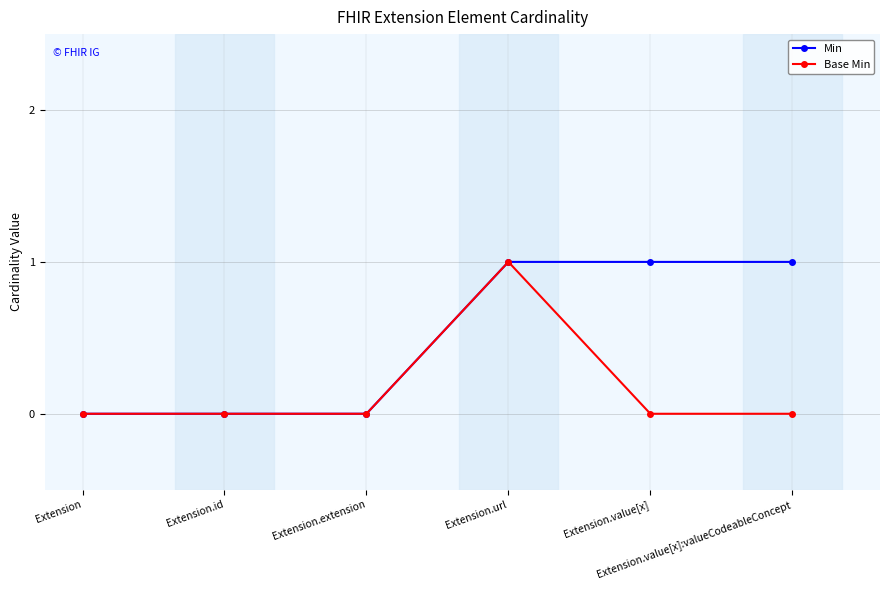

What is the difference between the Min values at Extension.value[x]:valueCodeableConcept and Extension.extension?

1